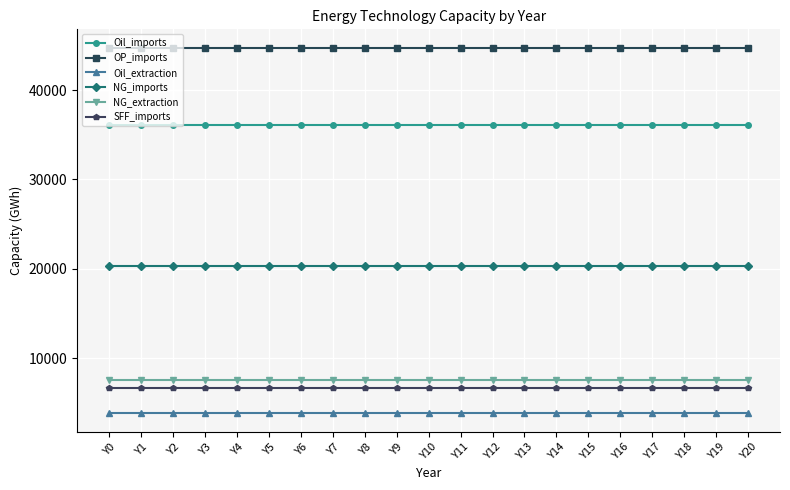

True or false: NG_imports and OP_imports cross at least once.

False